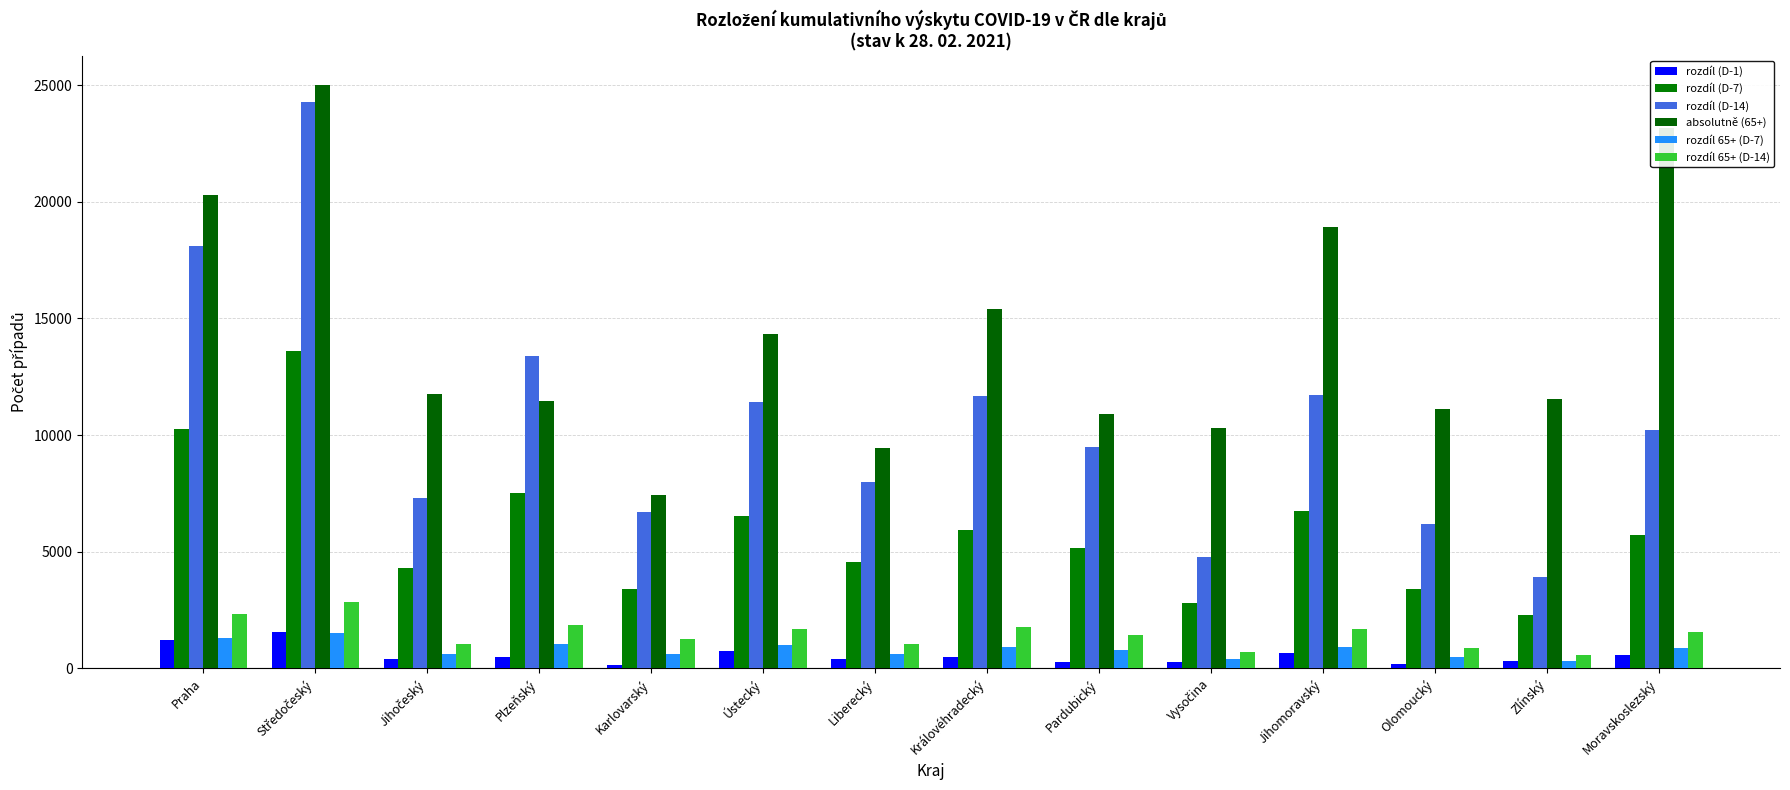

What is the approximate value of rozdíl (D-14) at Jihočeský, to the nearest 50?

7300